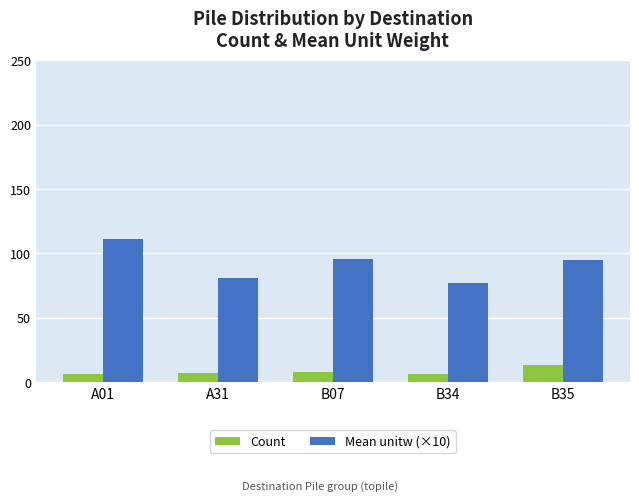

What is the lowest value of the Mean unitw (×10) series?

77.1